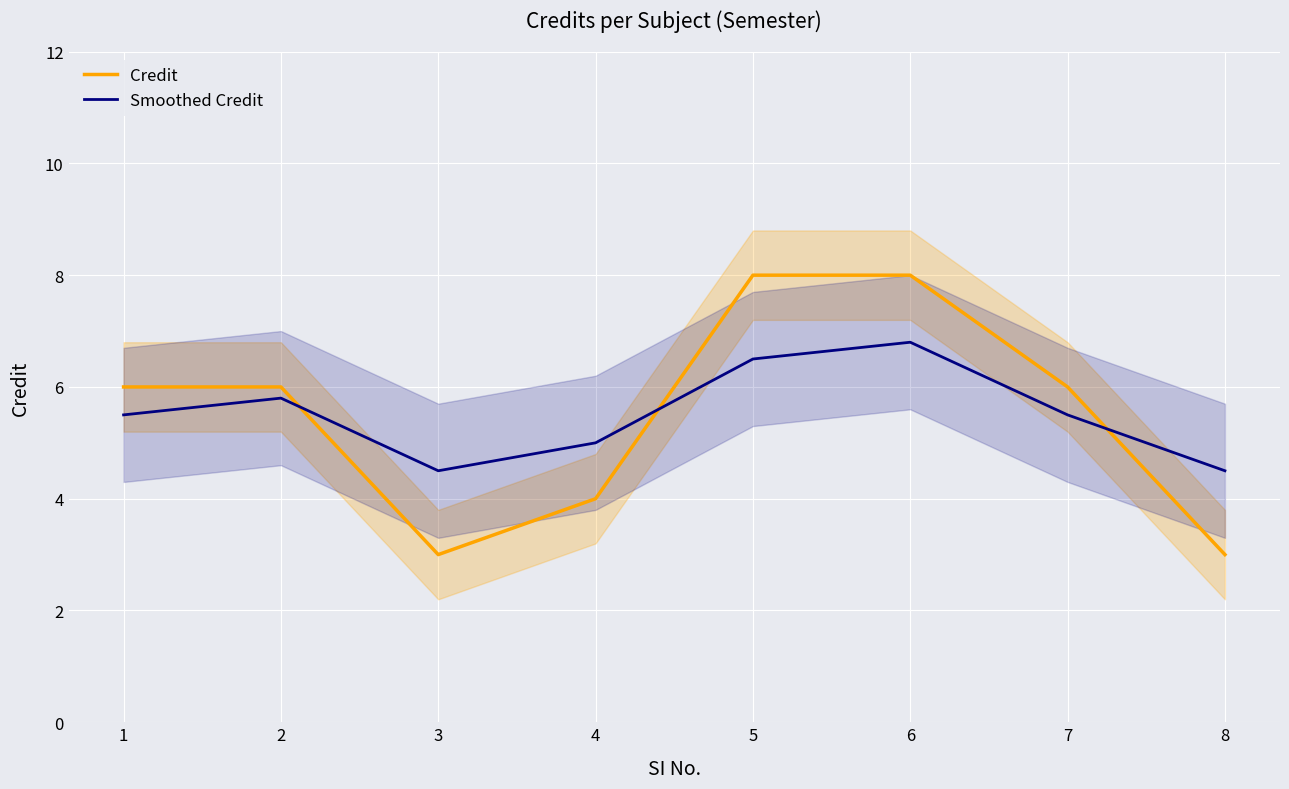

True or false: Smoothed Credit has a value of 5.5 at 7.

True